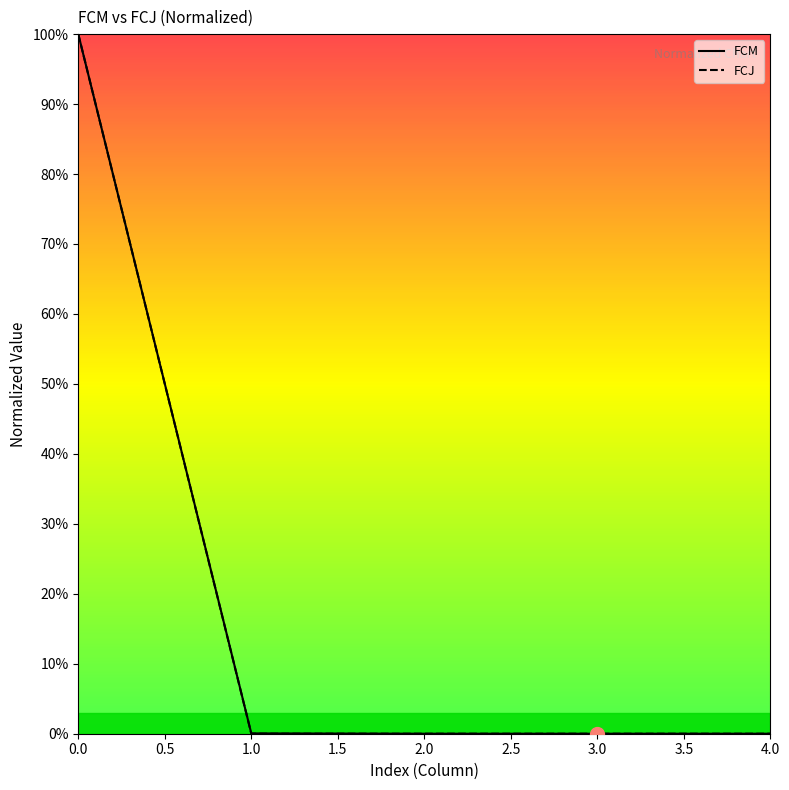

How many negative values does the FCM series have?

1